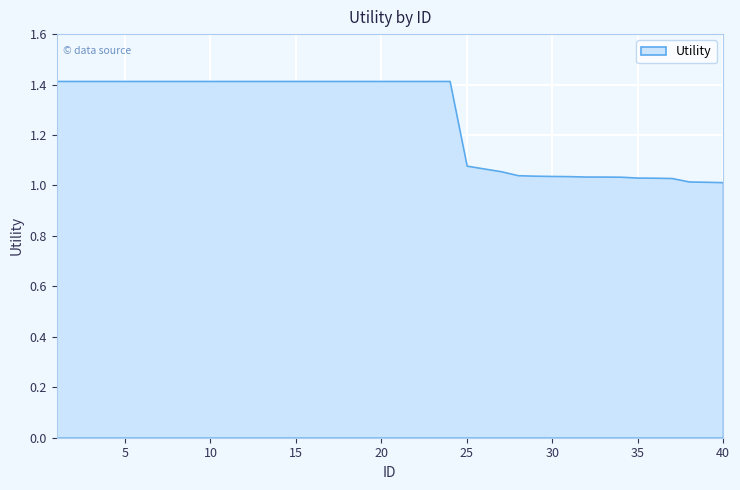

What is the average value?

1.3